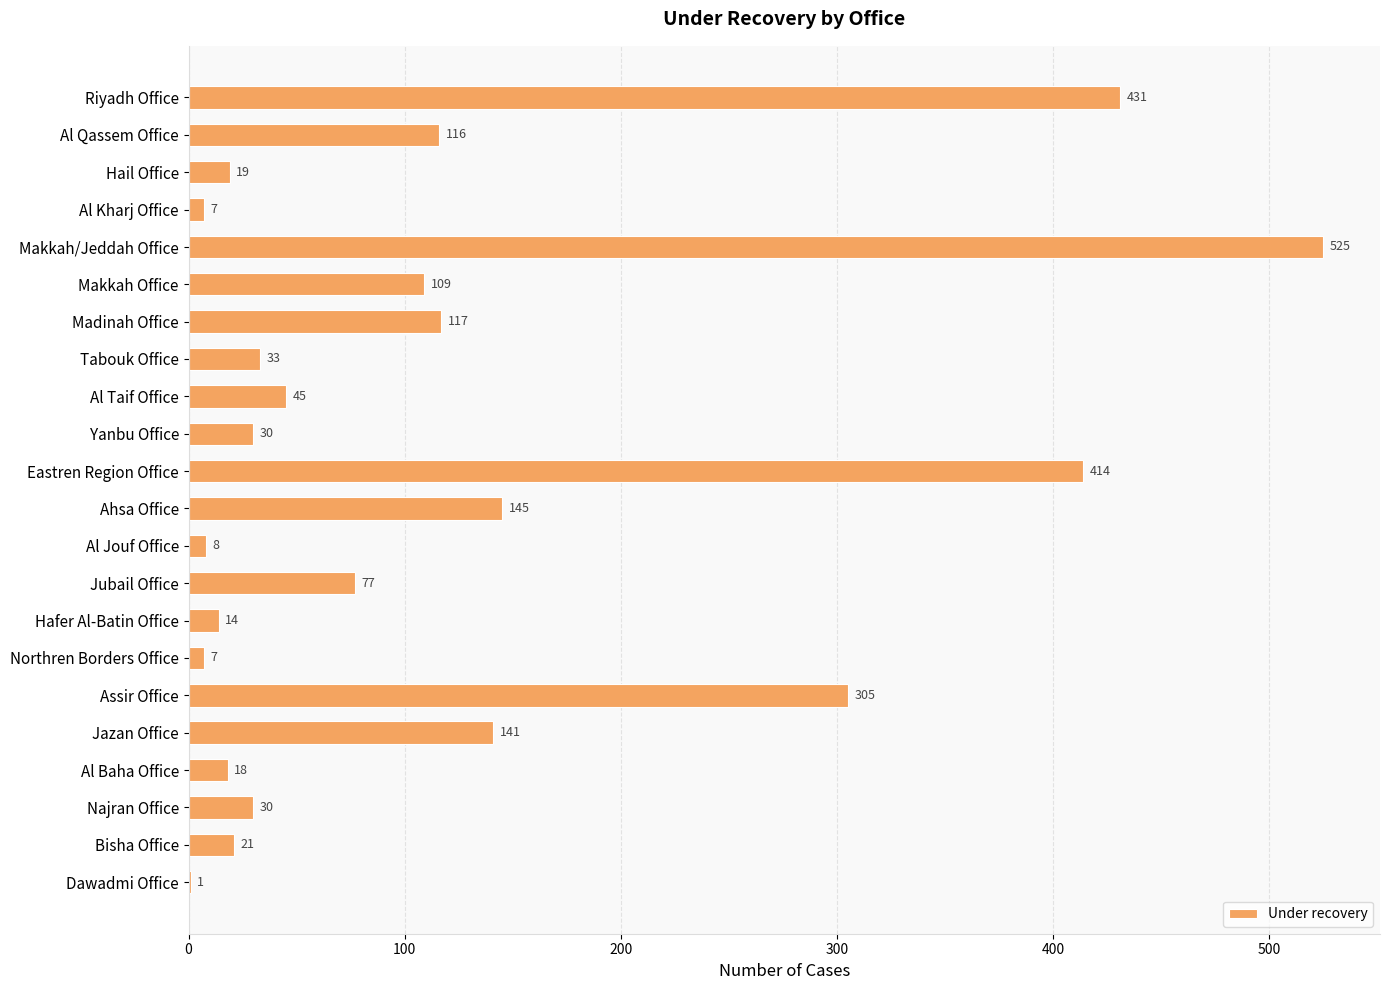

What is the change in value from Riyadh Office to Assir Office?

-126